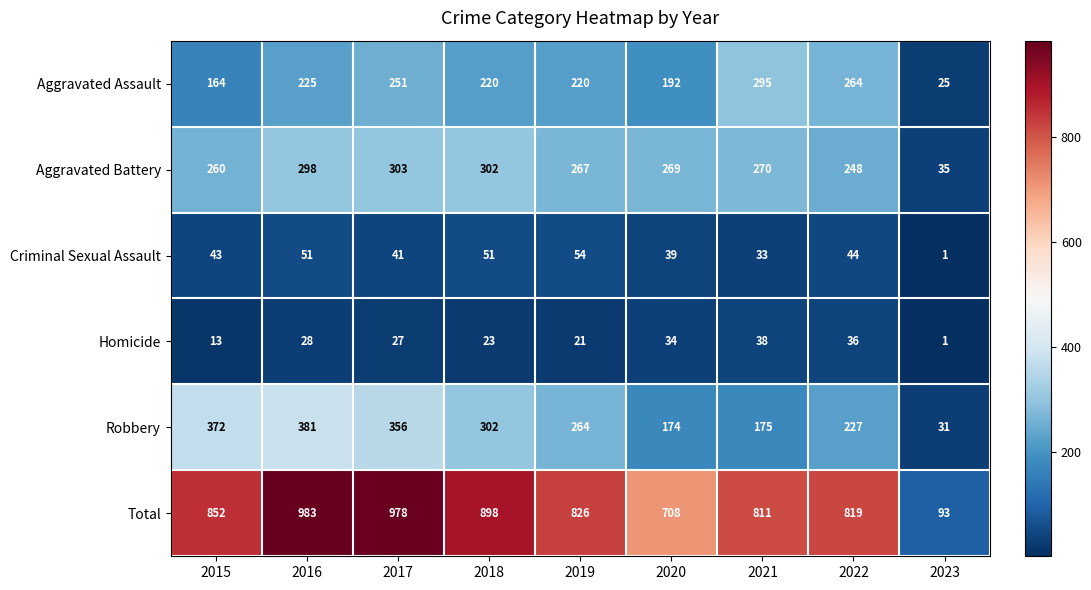

Where is Homicide nearest to the value 19?

2019